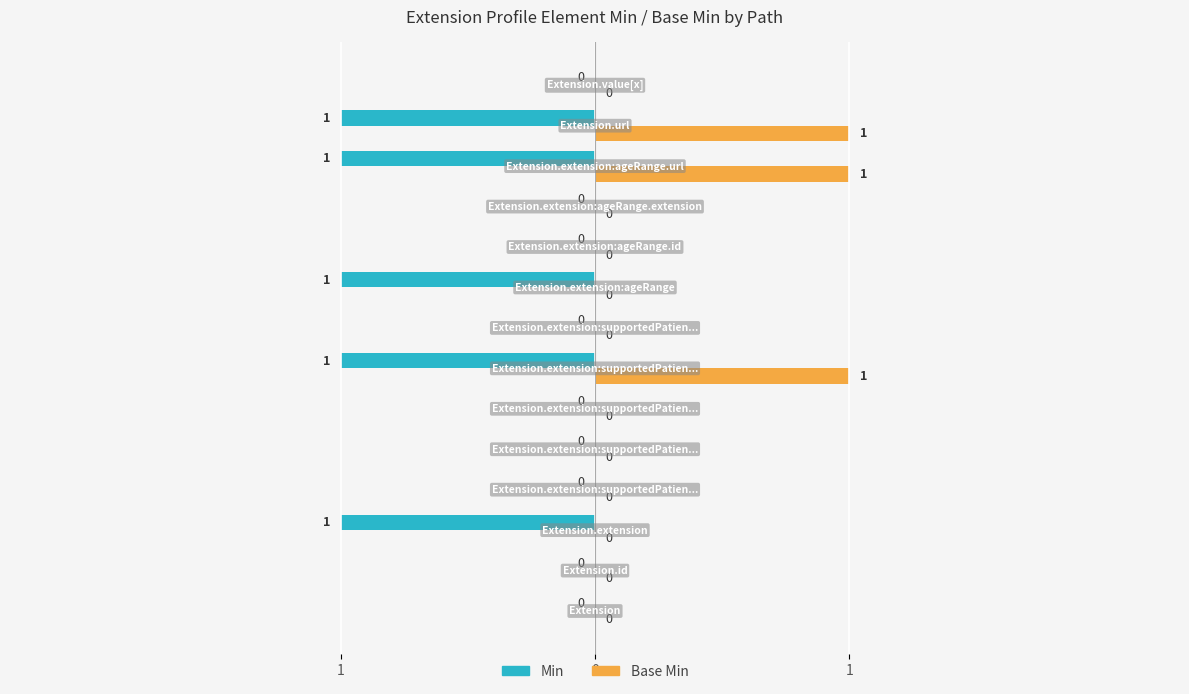

What are all the series names shown in the legend?

Min, Base Min